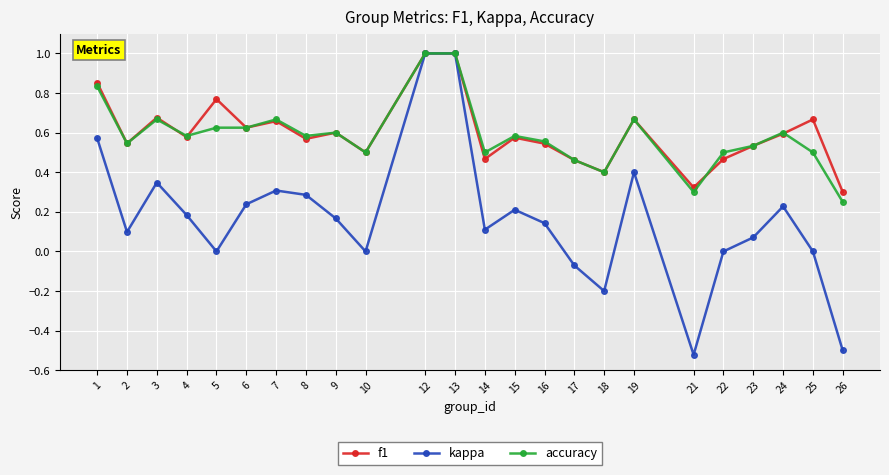

Between 13 and 24, which series saw the biggest shift?

kappa